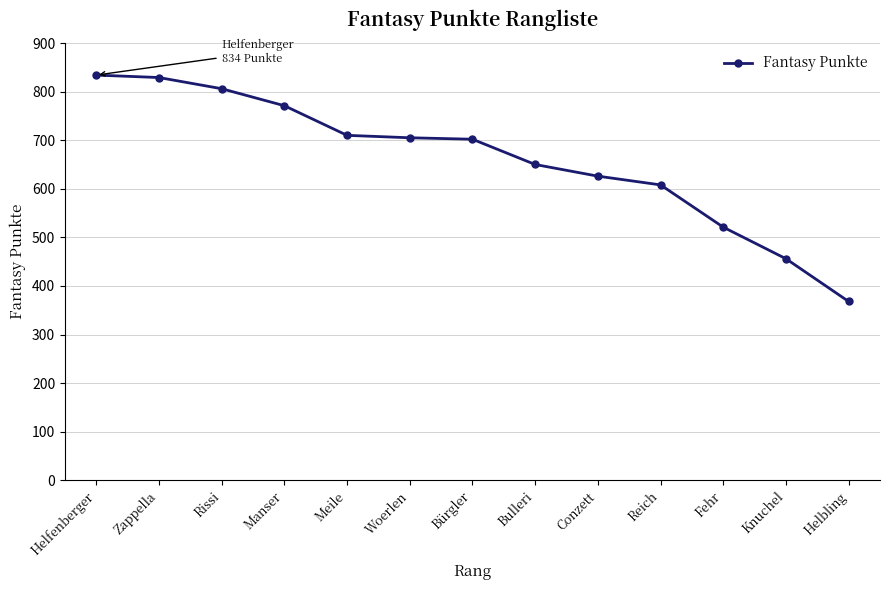

What is the maximum value shown in the chart?

834